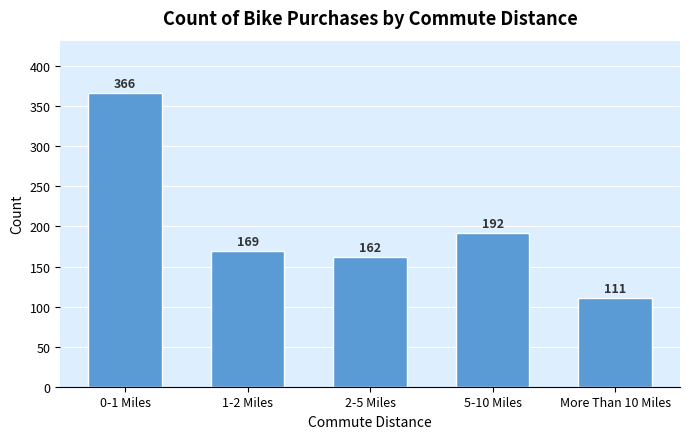

Reading left to right, extract all data points from this chart.

366	169	162	192	111